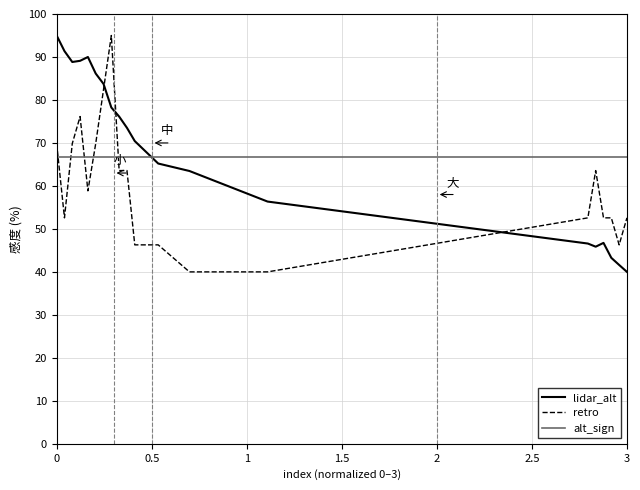

What is the difference between the maximum and minimum values in the retro series?

55.0